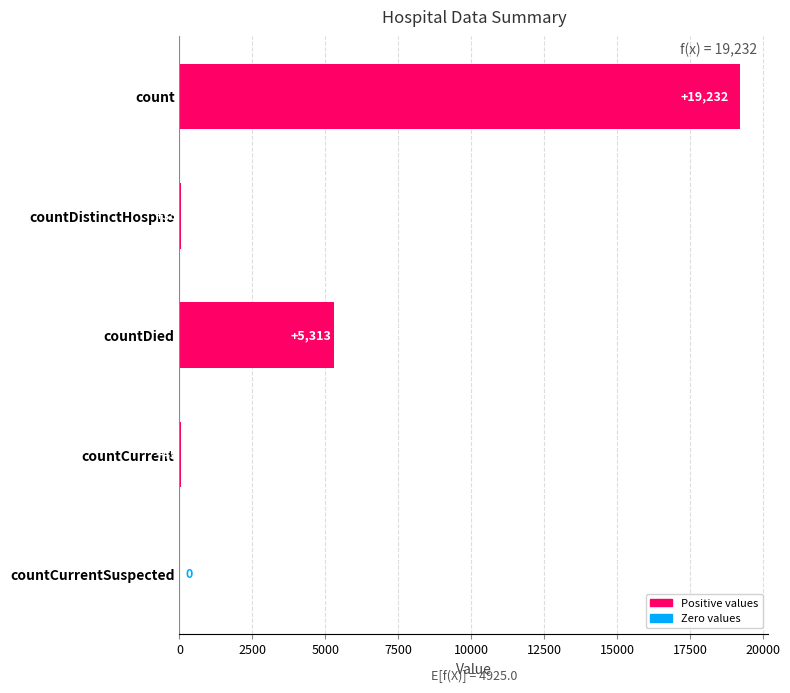

True or false: the data shows 9000 at countCurrentSuspected.

False